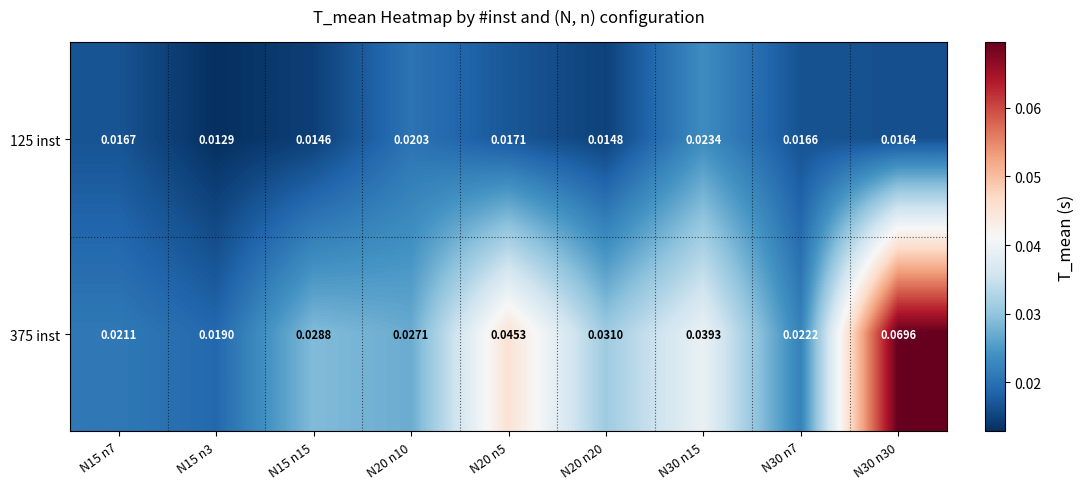

Is the value of 375 inst at N30 n30 greater than the value of 125 inst at N20 n20?

Yes